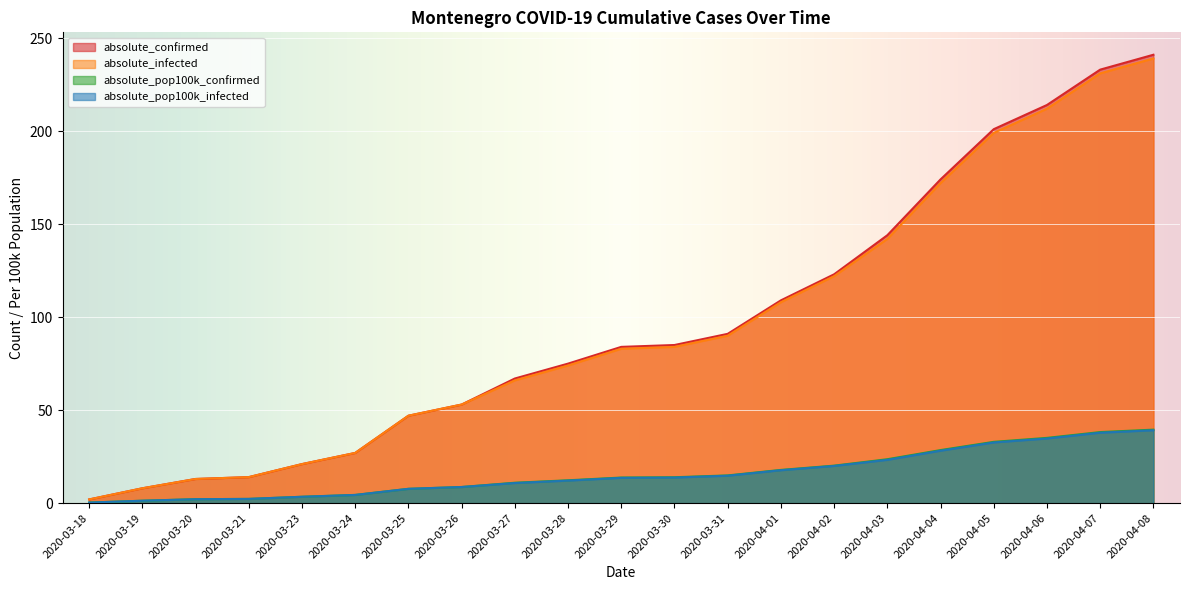

Where does the absolute_infected series first go above 83?

2020-03-30